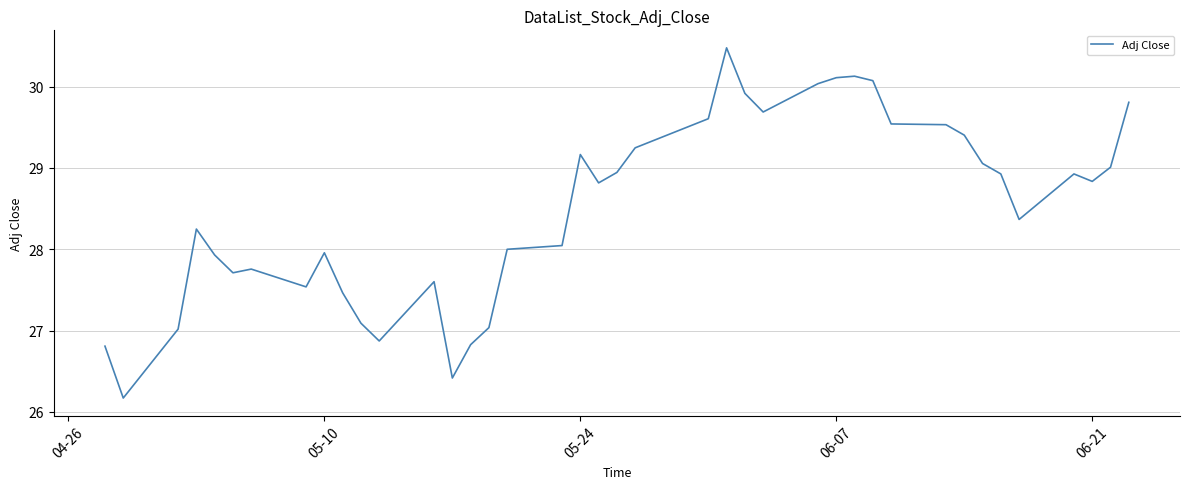

What is the minimum value shown in the chart?

26.2